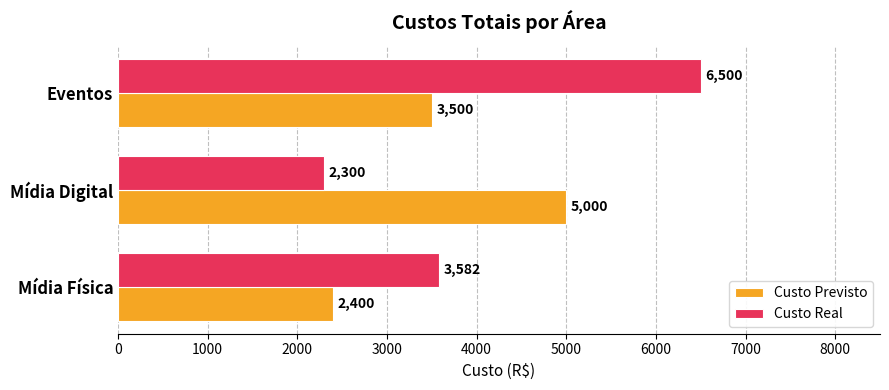

List the series in order of their peak value, highest first.

Custo Real, Custo Previsto